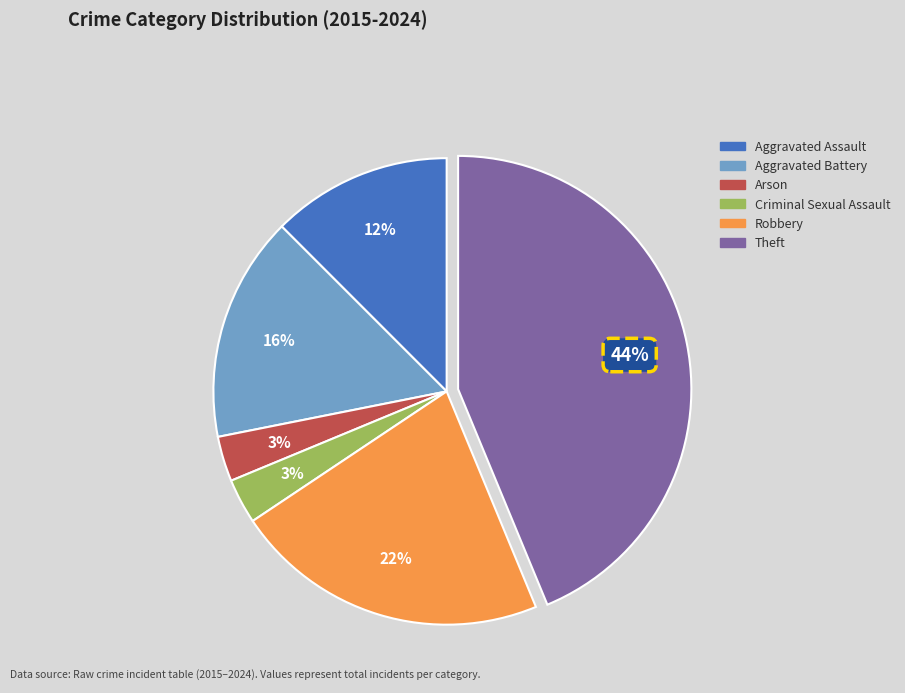

Is Aggravated Battery the majority of the pie?

No